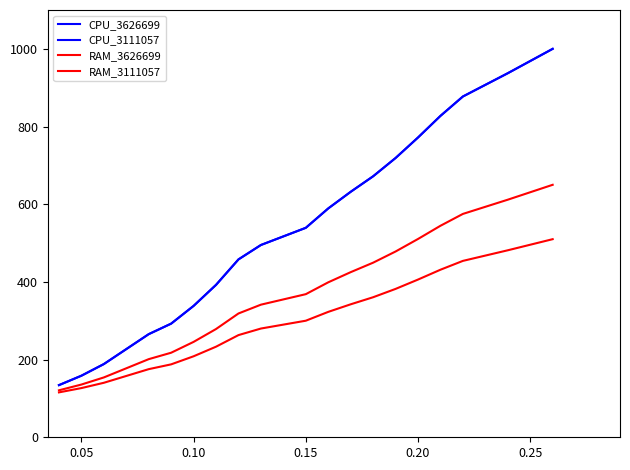

Is this an area chart (filled region under the line)?

No